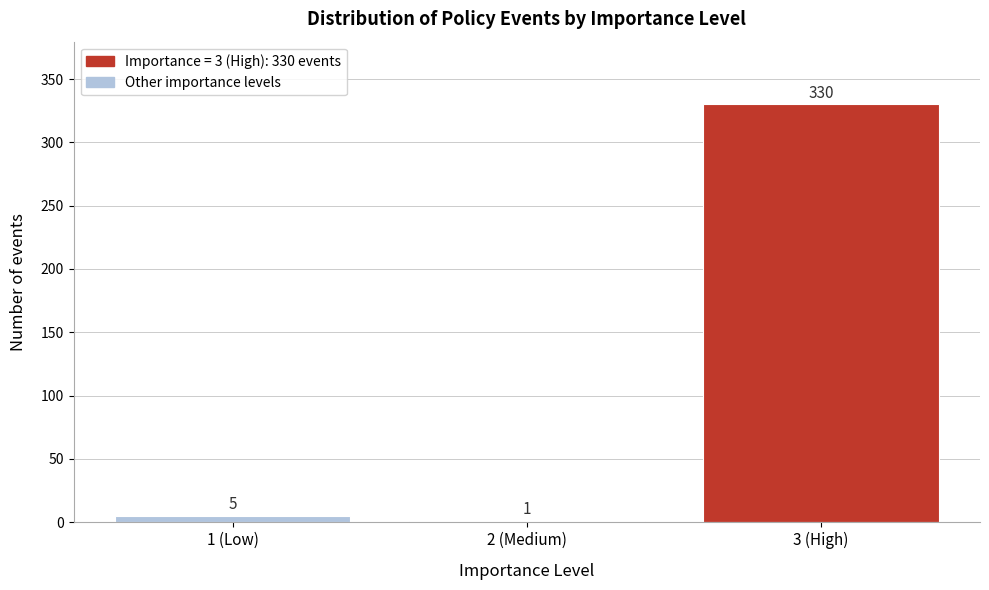

Reading left to right, extract all data points from this chart.

1 (Low)=5	2 (Medium)=1	3 (High)=330